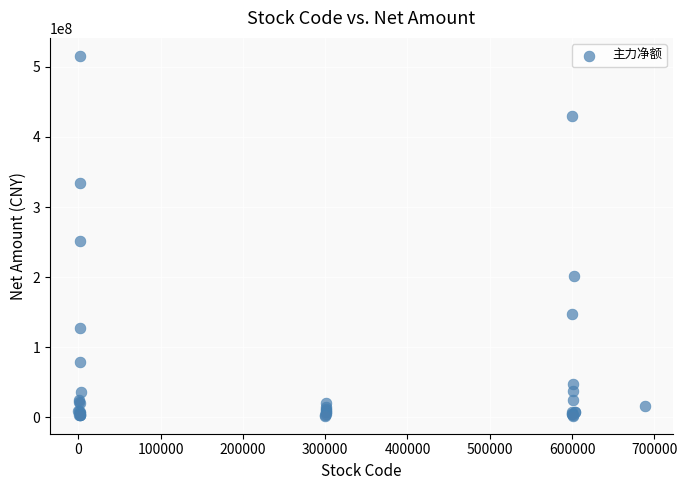

What Y value in the scatter plot is closest to 258989917?

250897959